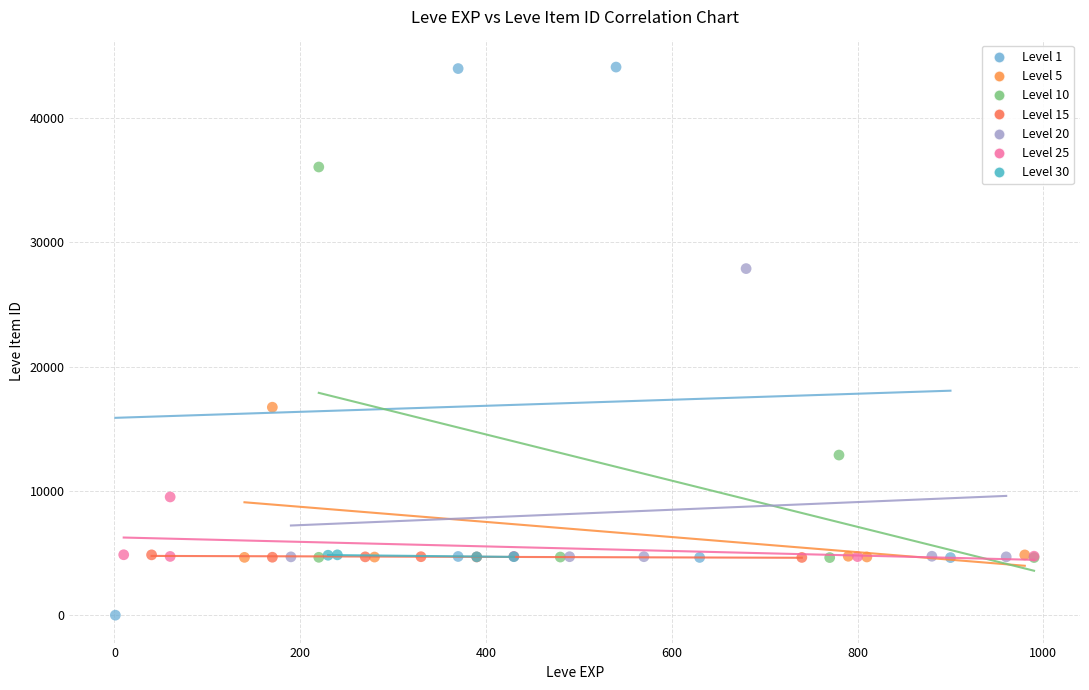

Which series has the largest Y range (max minus min)?

Level 1